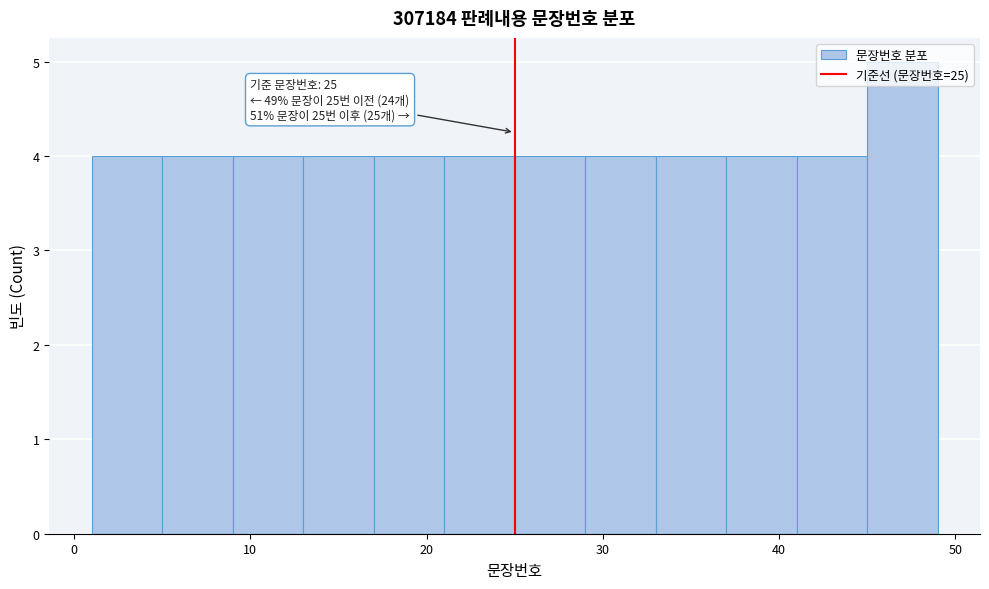

Which range on the x-axis has the tallest bar?

45 to 49